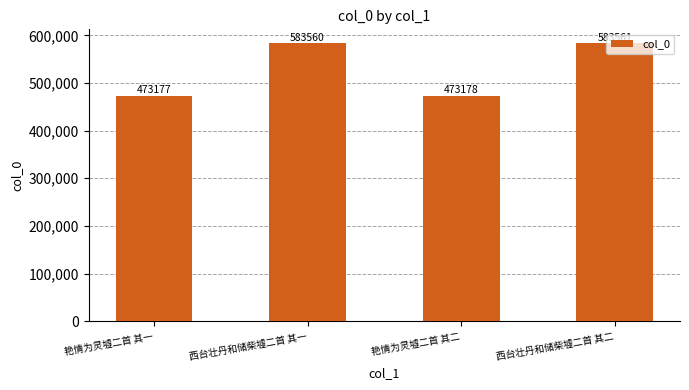

Which label corresponds to the largest value in the chart?

西台壮丹和储柴墟二首 其二